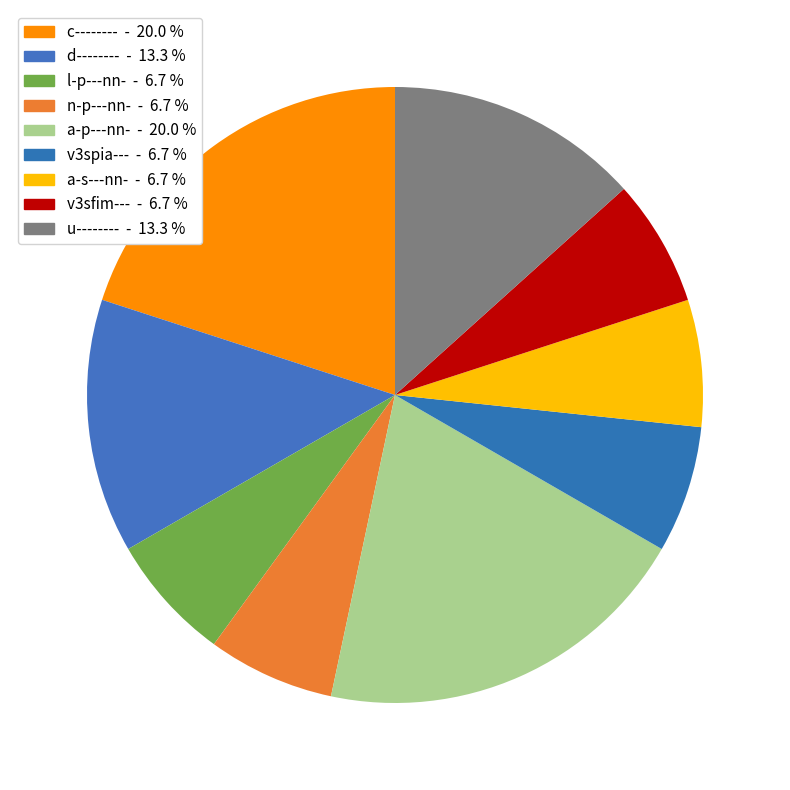

Does any single category account for the majority?

No